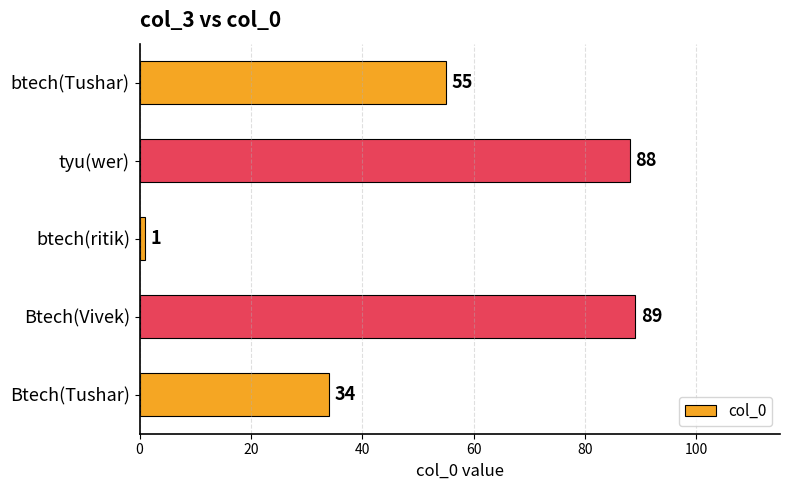

Rank the categories by value from lowest to highest.

btech(ritik), Btech(Tushar), btech(Tushar), tyu(wer), Btech(Vivek)